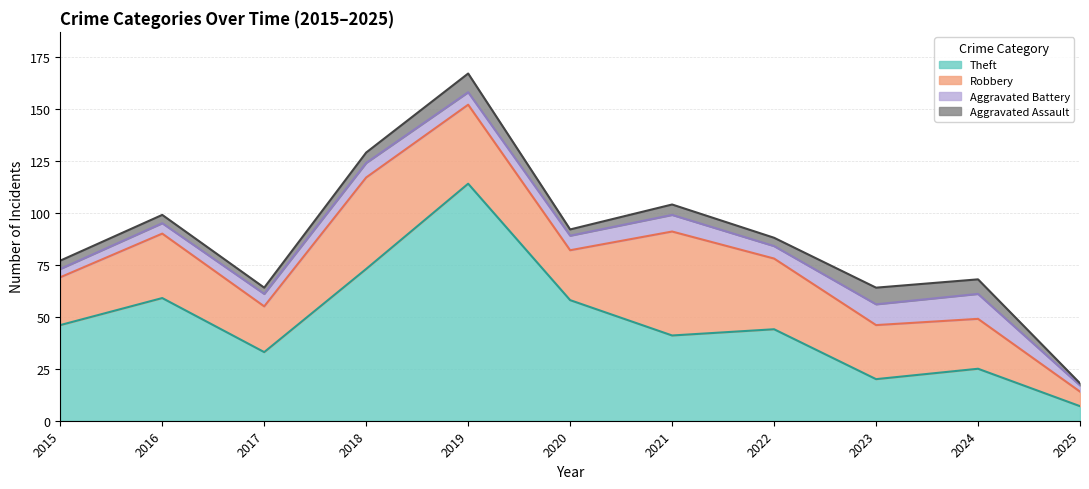

Which series has the largest total across all categories?

Theft